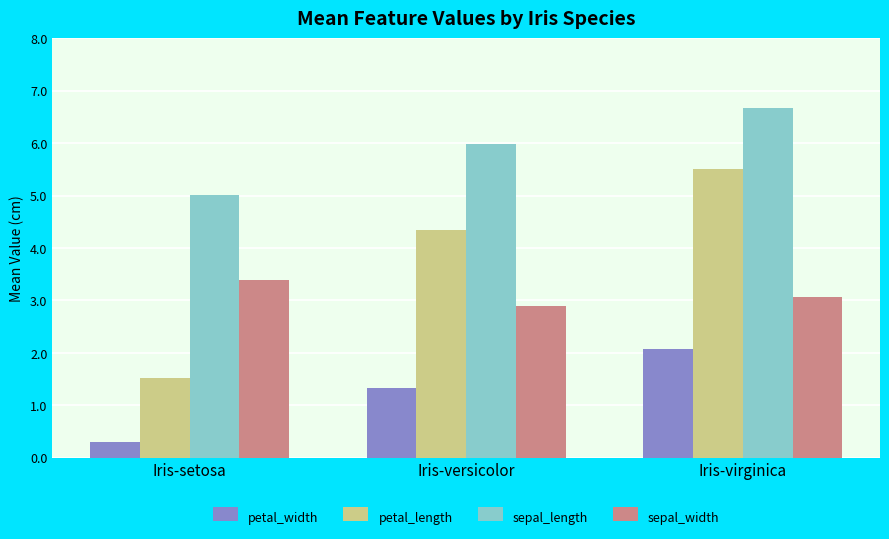

At which label does sepal_width first exceed 3?

Iris-setosa